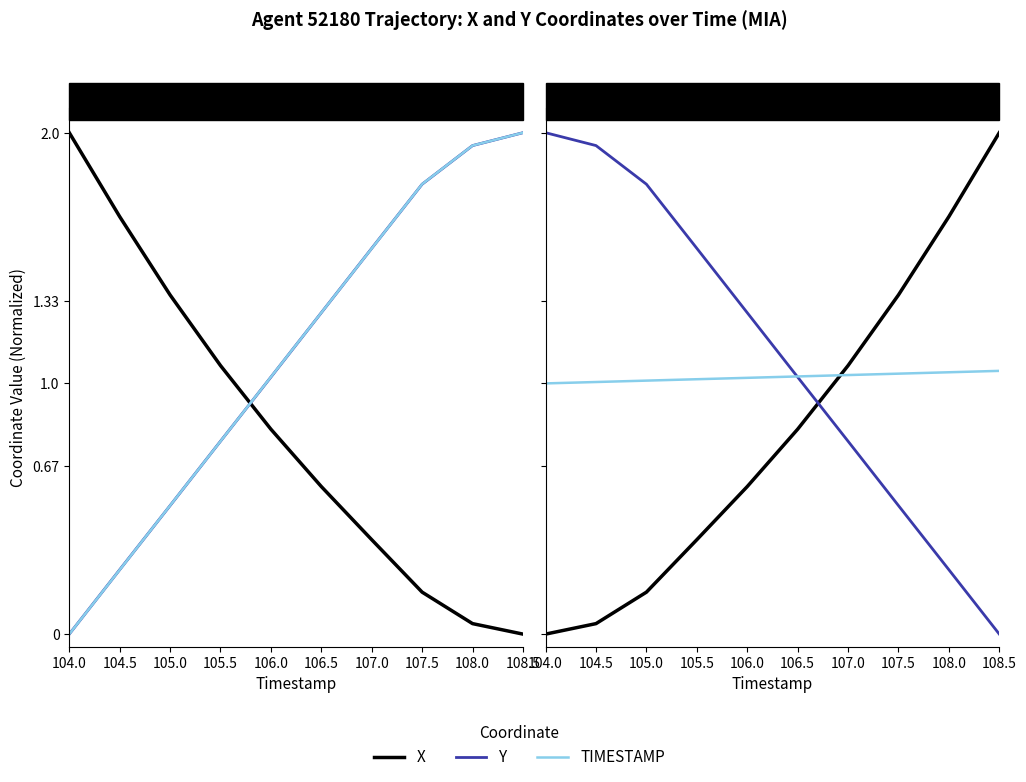

List the series in order of their peak value, lowest first.

TIMESTAMP, X, Y